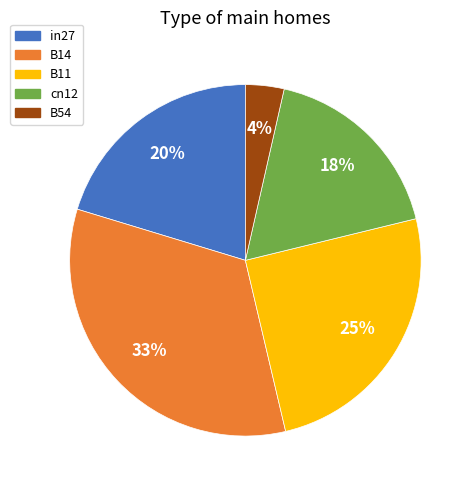

Rank the categories by value from lowest to highest.

B54, cn12, in27, B11, B14